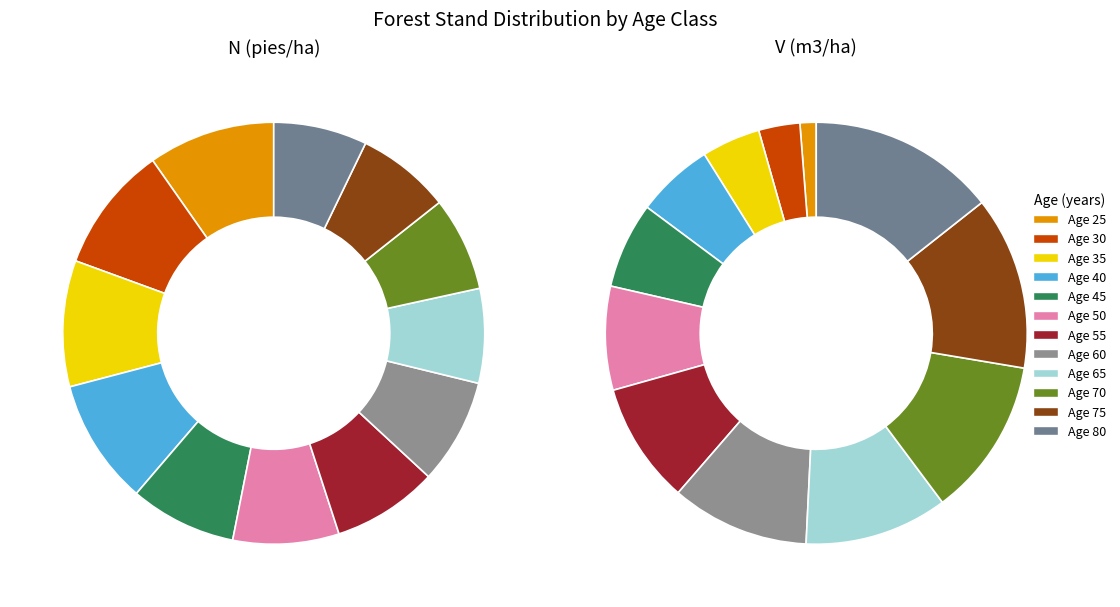

Is 45 the majority of the pie?

No